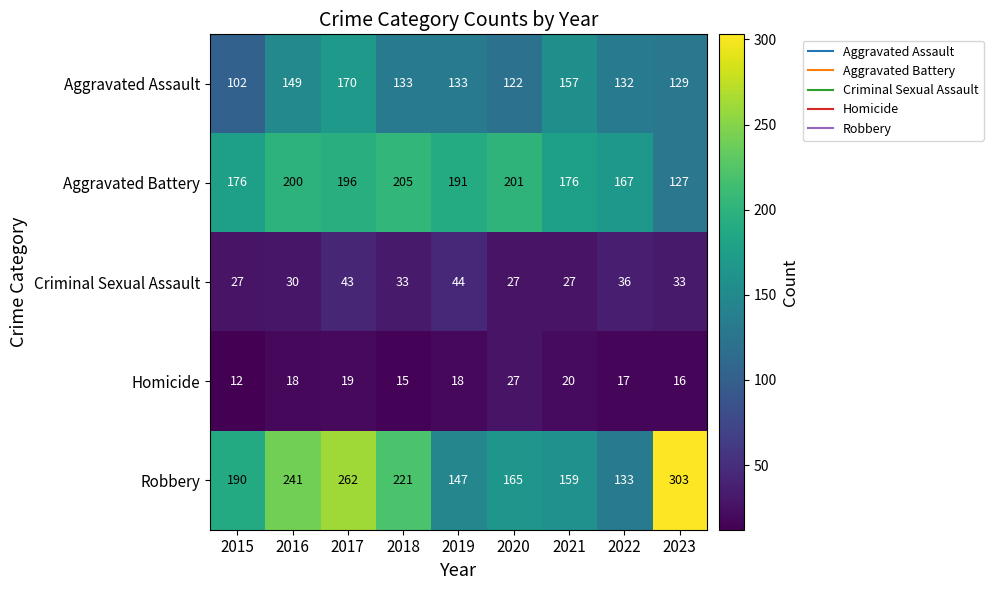

What is the spread (max minus min) of values at 2019?

173